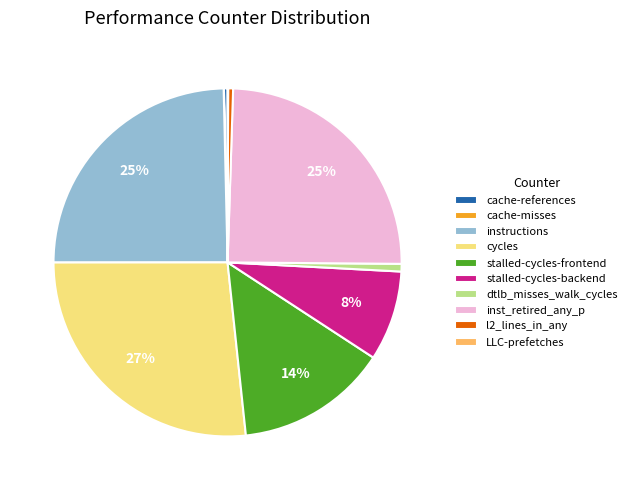

To the nearest percent, what is the difference between the largest and smallest slice percentages?

27%